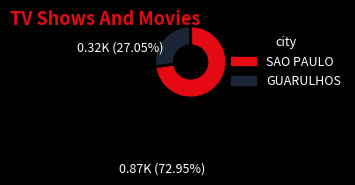

Is there any slice that represents more than half of the pie?

Yes